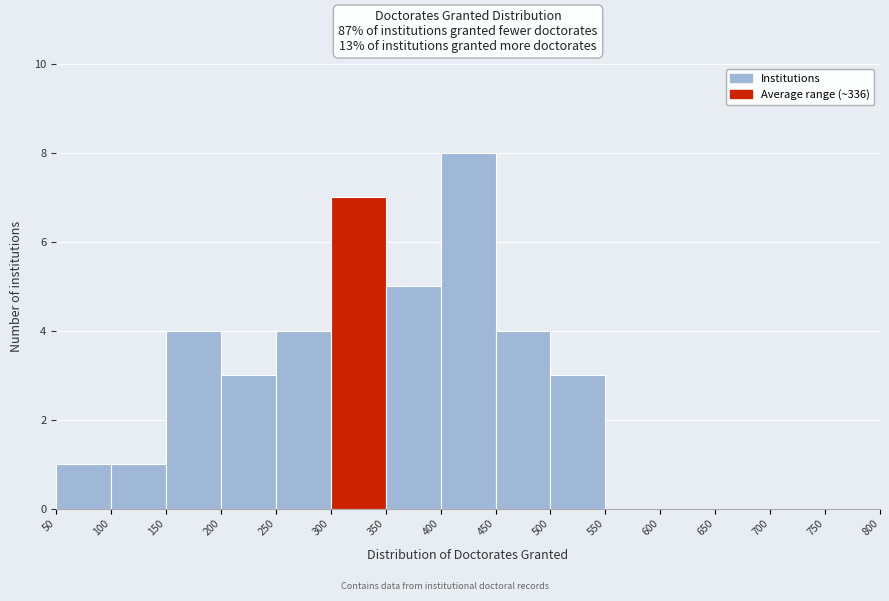

How tall is the bar that spans 400 to 450 on the x-axis? The values are not printed on the chart, so give them approximately, as read against the axis.

8